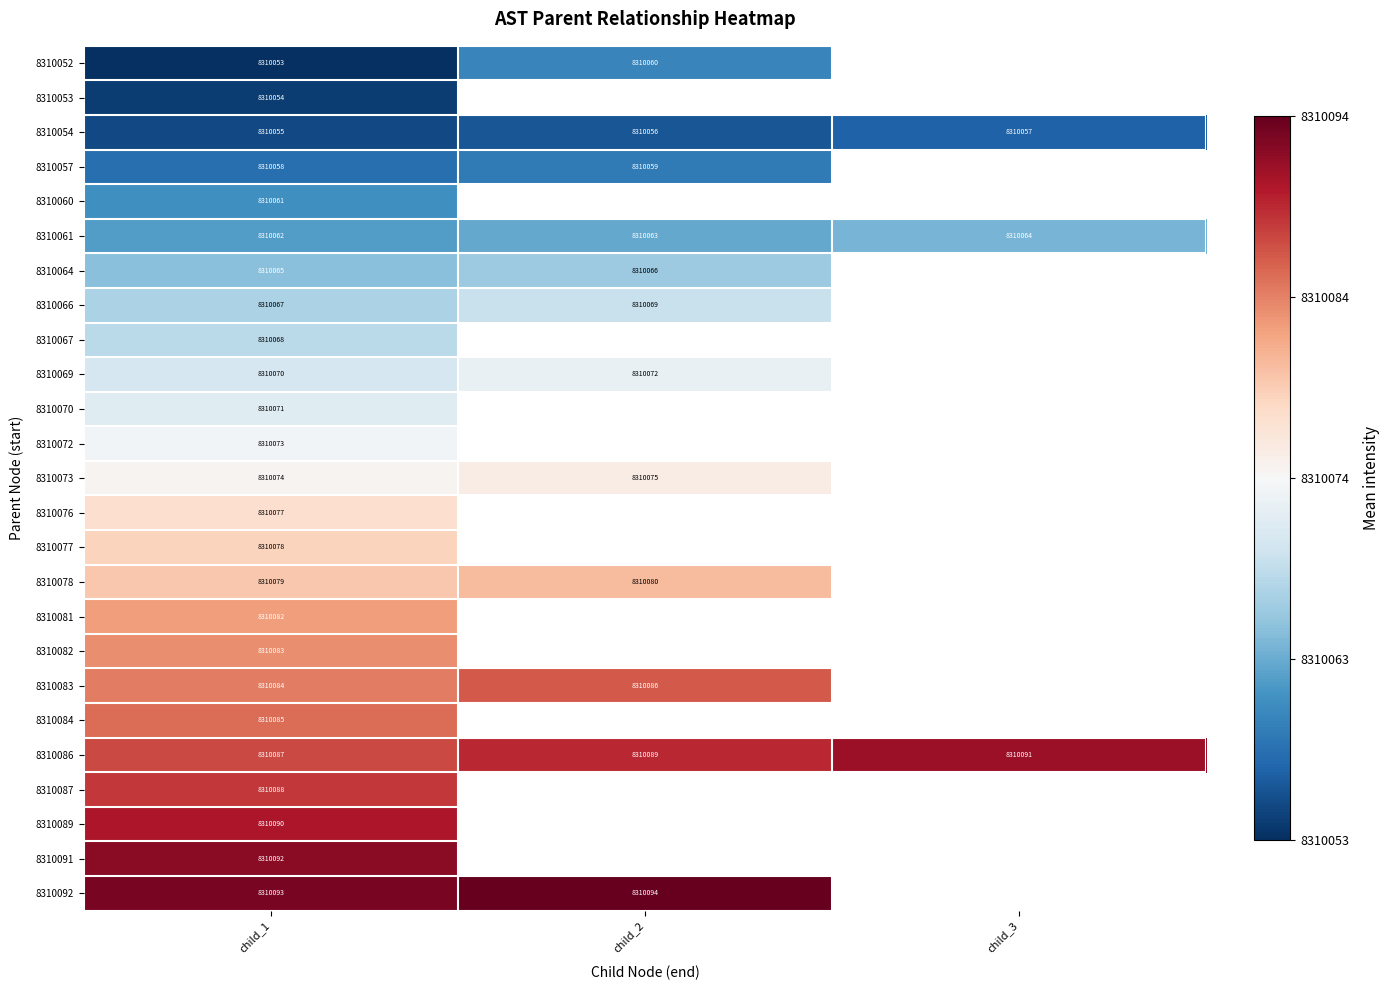

Count the number of data series in this chart.

25